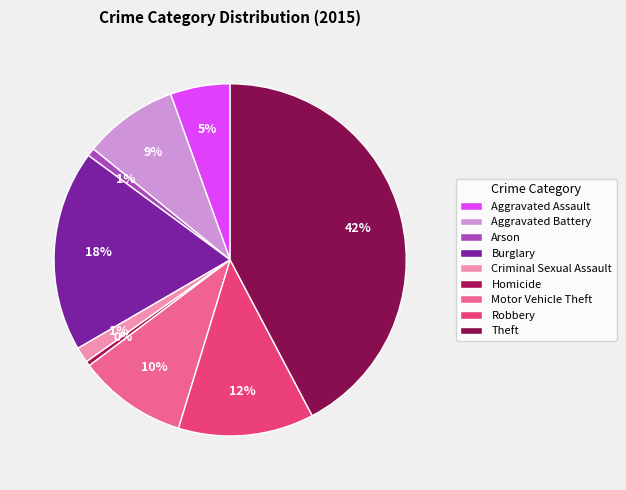

The Theft slice represents 42% of the pie. True or false?

True